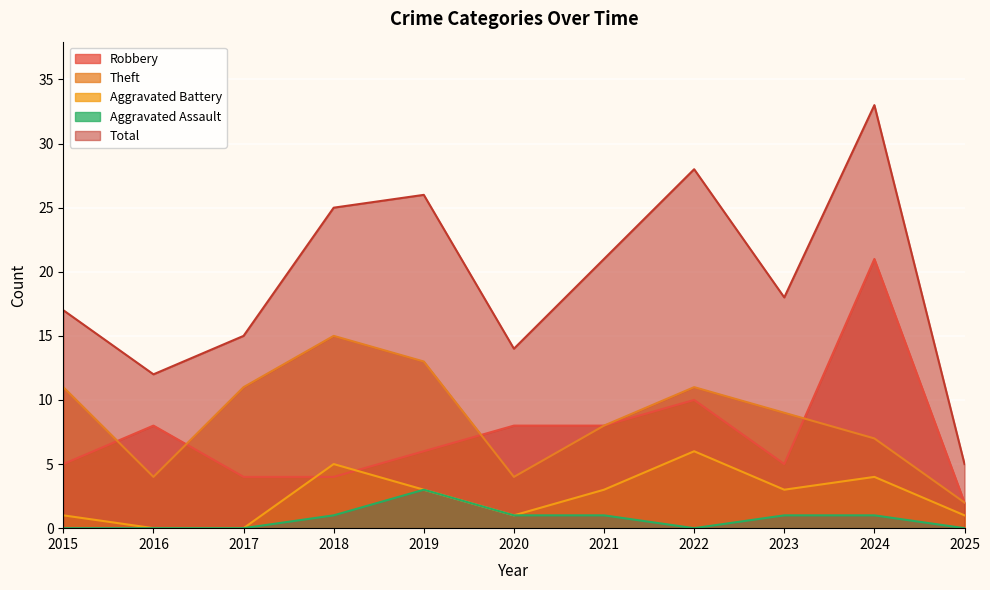

Reading left to right, extract all data points from this chart.

Robbery: 2015=5	2016=8	2017=4	2018=4	2019=6	2020=8	2021=8	2022=10	2023=5	2024=21	2025=2
Theft: 2015=11	2016=4	2017=11	2018=15	2019=13	2020=4	2021=8	2022=11	2023=9	2024=7	2025=2
Aggravated Battery: 2015=1	2016=0	2017=0	2018=5	2019=3	2020=1	2021=3	2022=6	2023=3	2024=4	2025=1
Aggravated Assault: 2015=0	2016=0	2017=0	2018=1	2019=3	2020=1	2021=1	2022=0	2023=1	2024=1	2025=0
Total: 2015=17	2016=12	2017=15	2018=25	2019=26	2020=14	2021=21	2022=28	2023=18	2024=33	2025=5